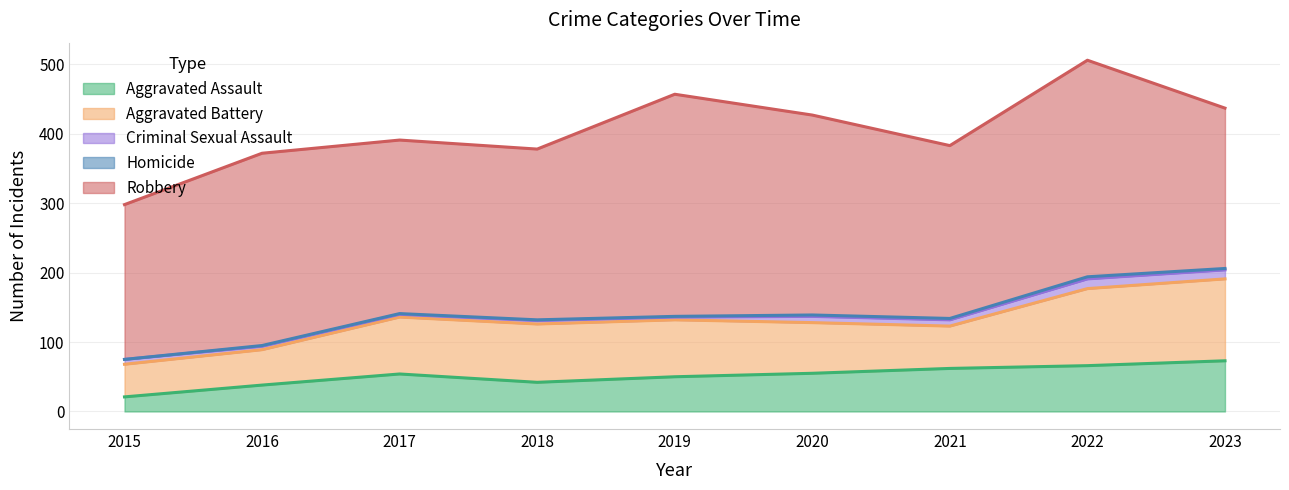

What is the spread (max minus min) of values at 2019?

319